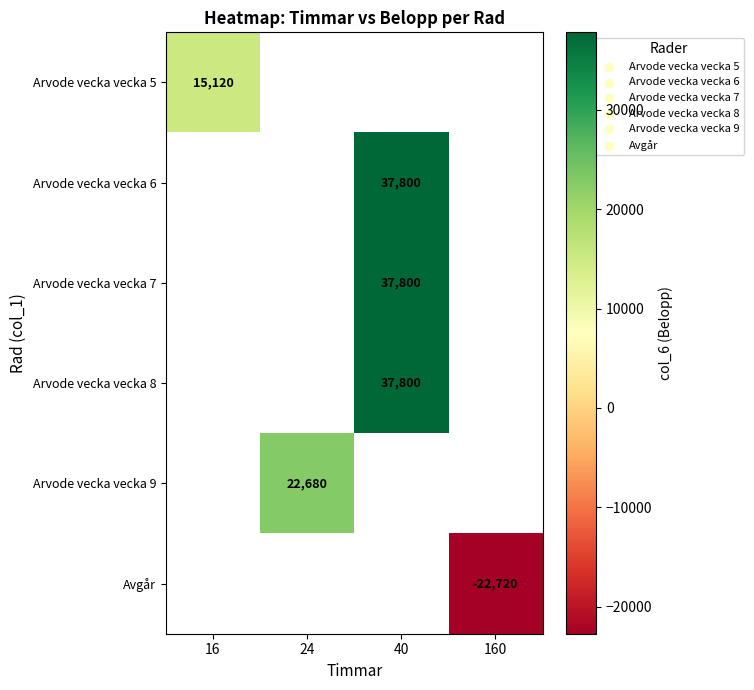

What is the greatest value displayed?

37800.0